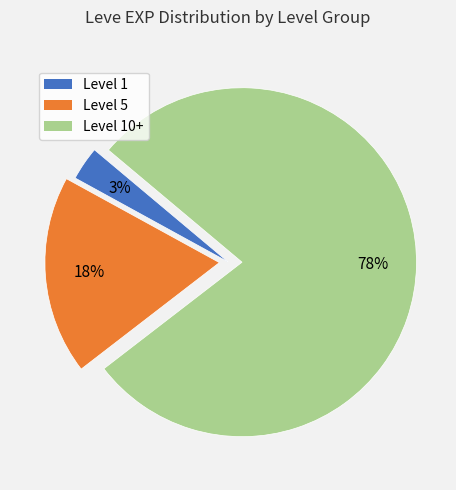

To the nearest percent, what is the average slice percentage?

33%